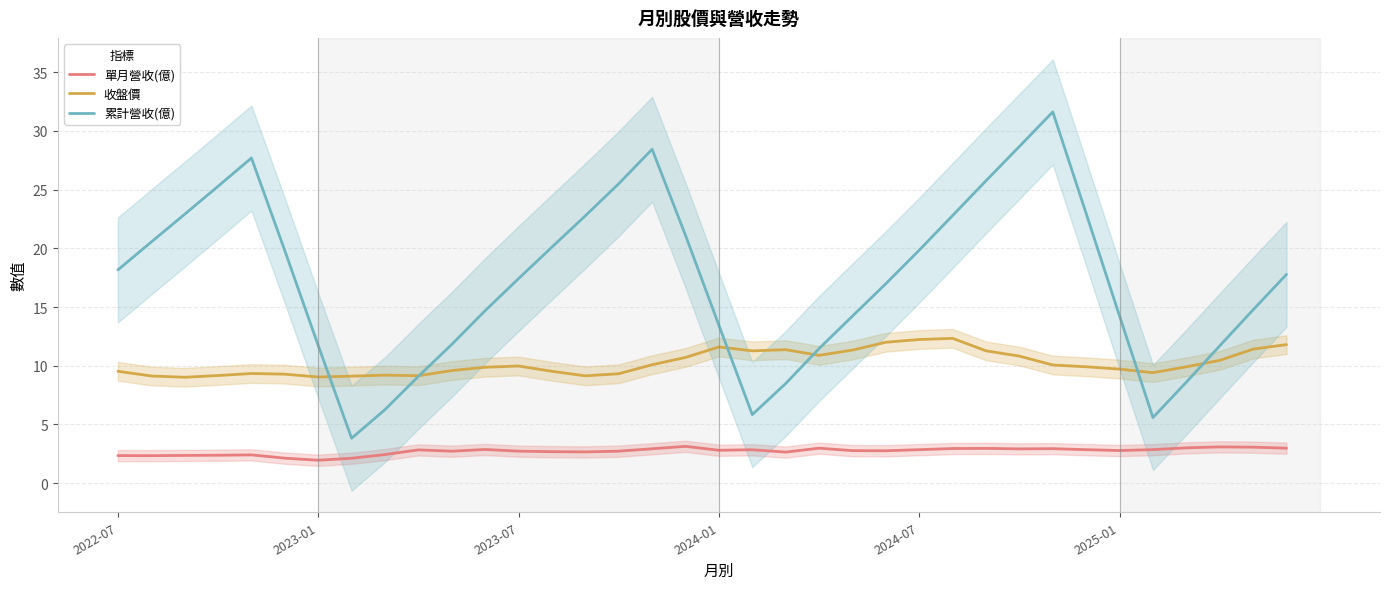

True or false: 單月營收(億) and 累計營收(億) cross at least once.

False